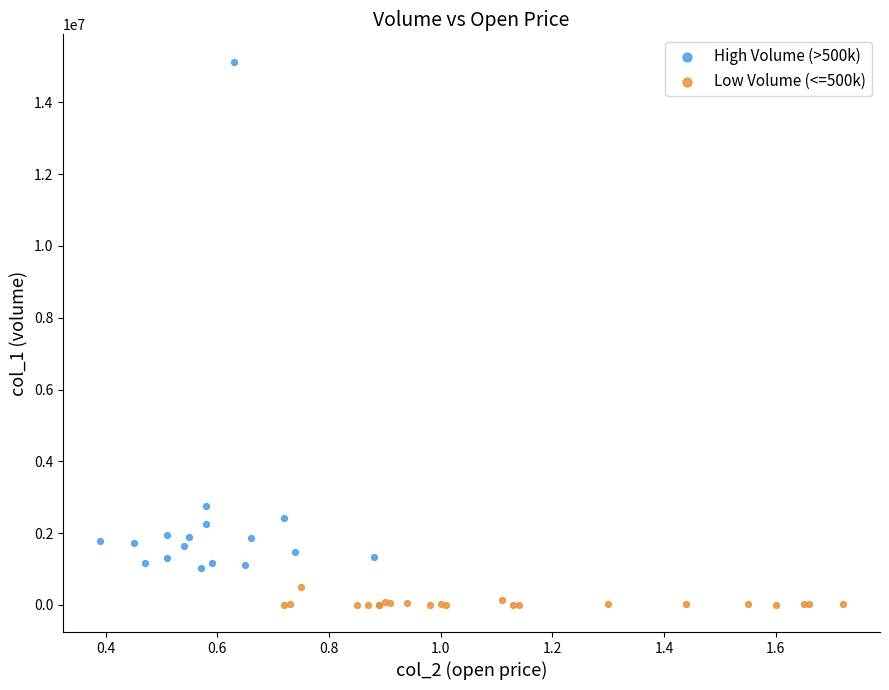

Which series has the largest Y range (max minus min)?

High Volume (>500k)